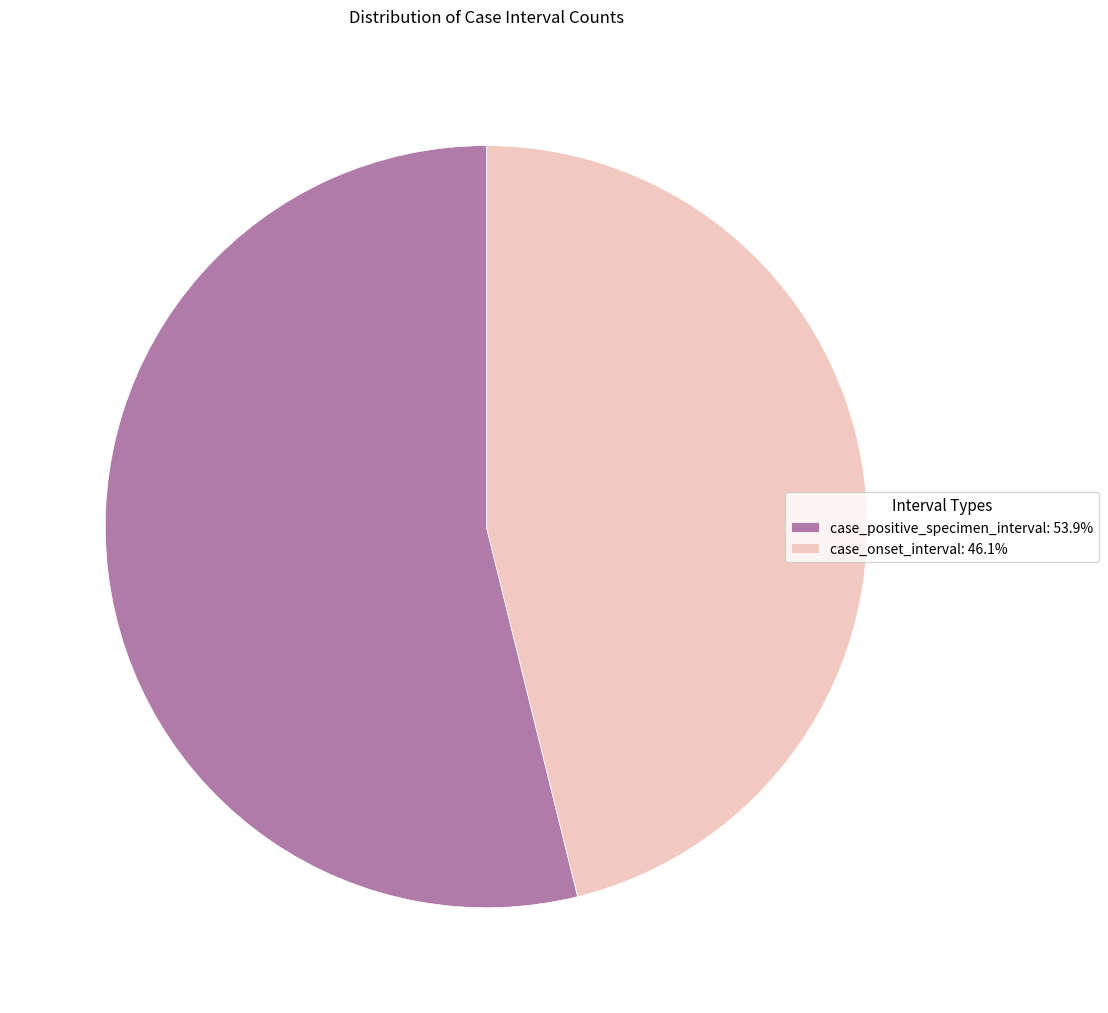

What is the ratio of the value at case_onset_interval: 46.1% to the value at case_positive_specimen_interval: 53.9%?

0.9